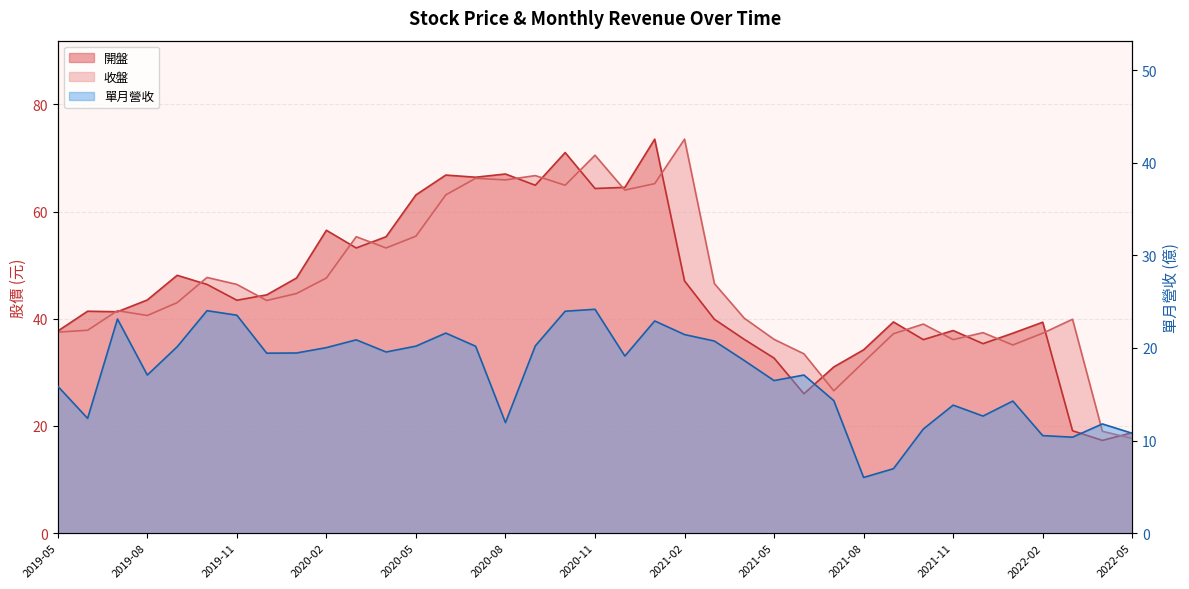

Which series has the widest spread of values?

開盤